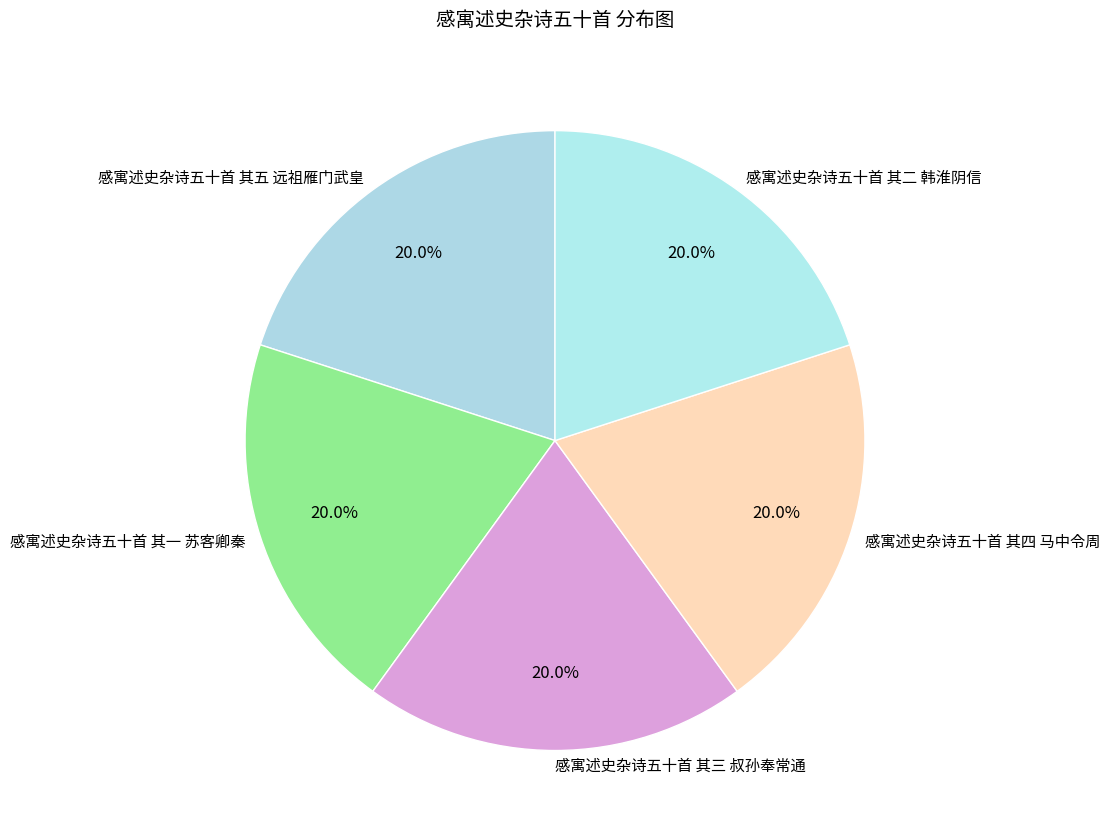

Approximately how many times larger is the value at 感寓述史杂诗五十首 其一 苏客卿秦 compared to 感寓述史杂诗五十首 其二 韩淮阴信?

1.0